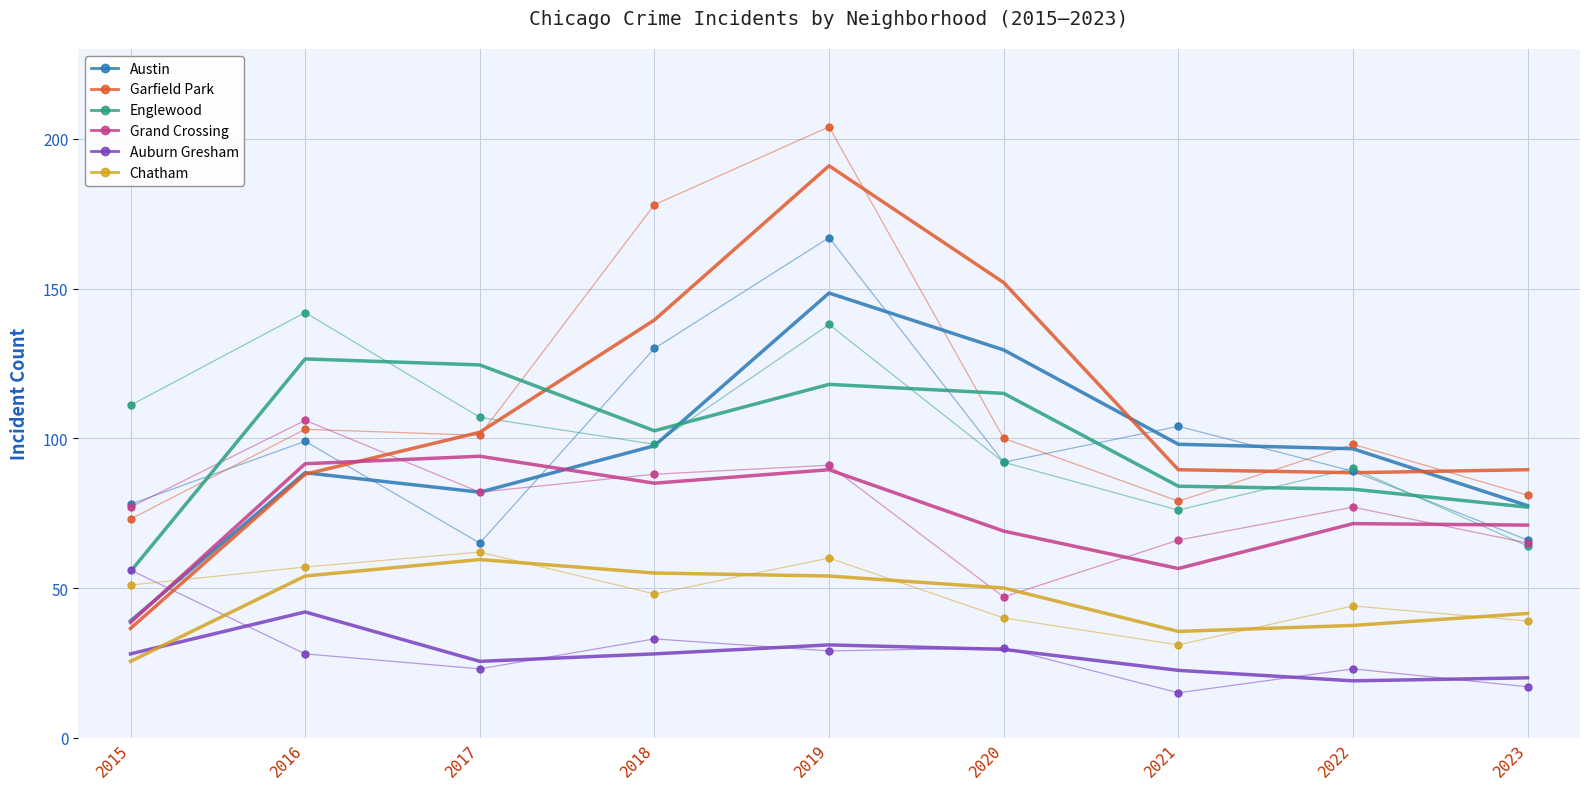

What is the value of the Auburn Gresham point at the 1st from the left?

28.0